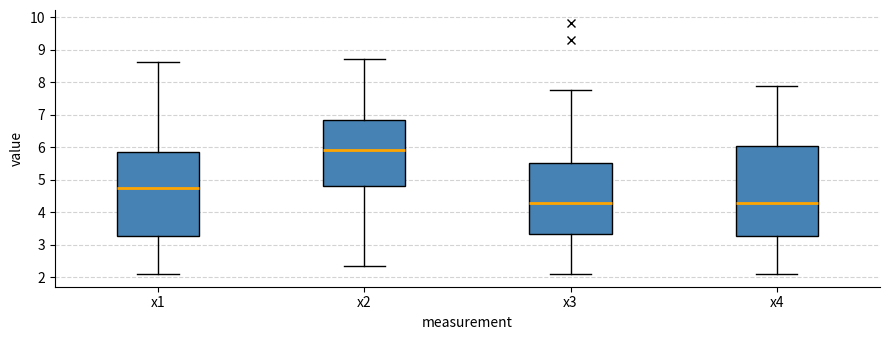

Comparing the boxes themselves (not the whiskers), which one is the tallest?

x4